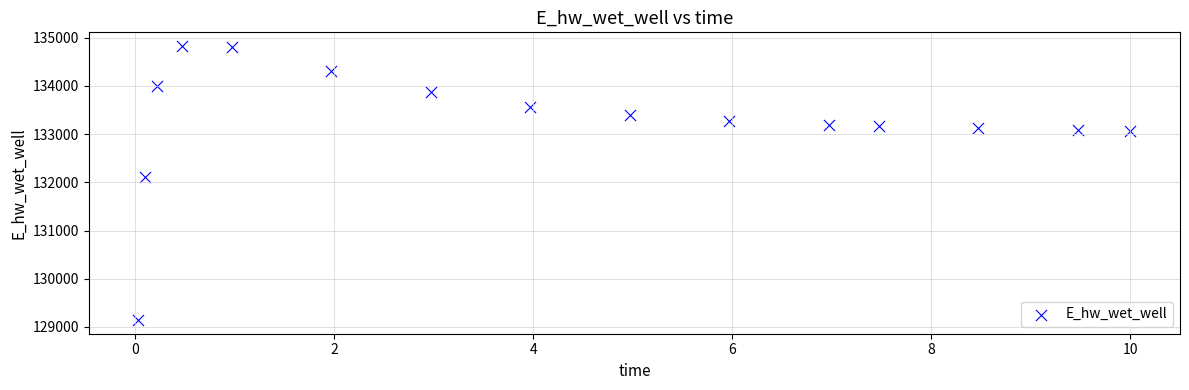

What is the range of Y values (max minus min)?

5682.3